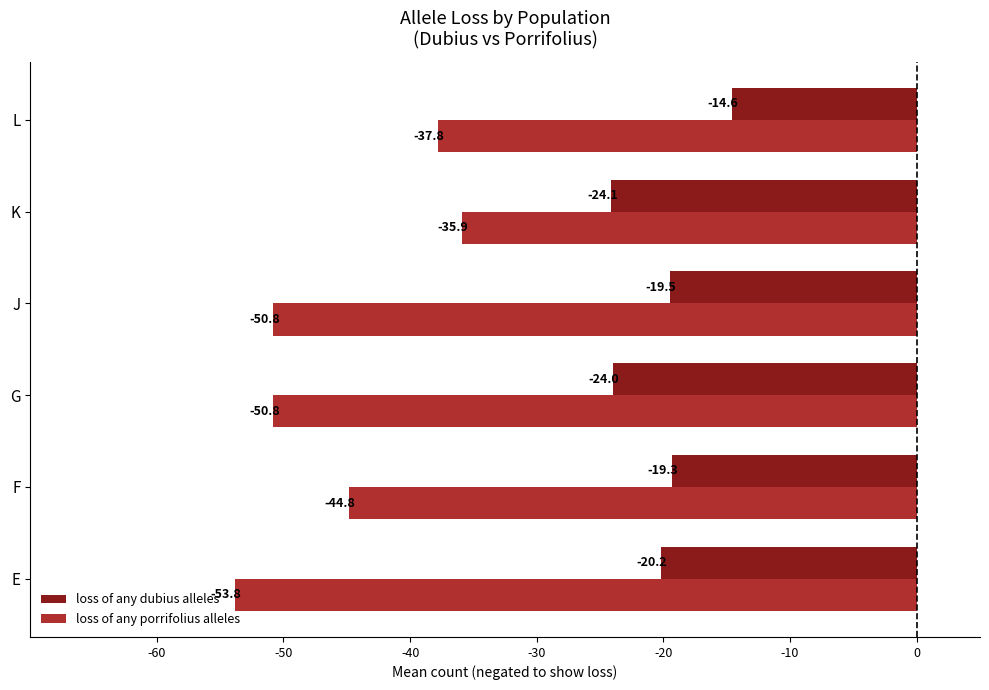

Is it true that loss of any porrifolius alleles equals -50.8 at G?

True